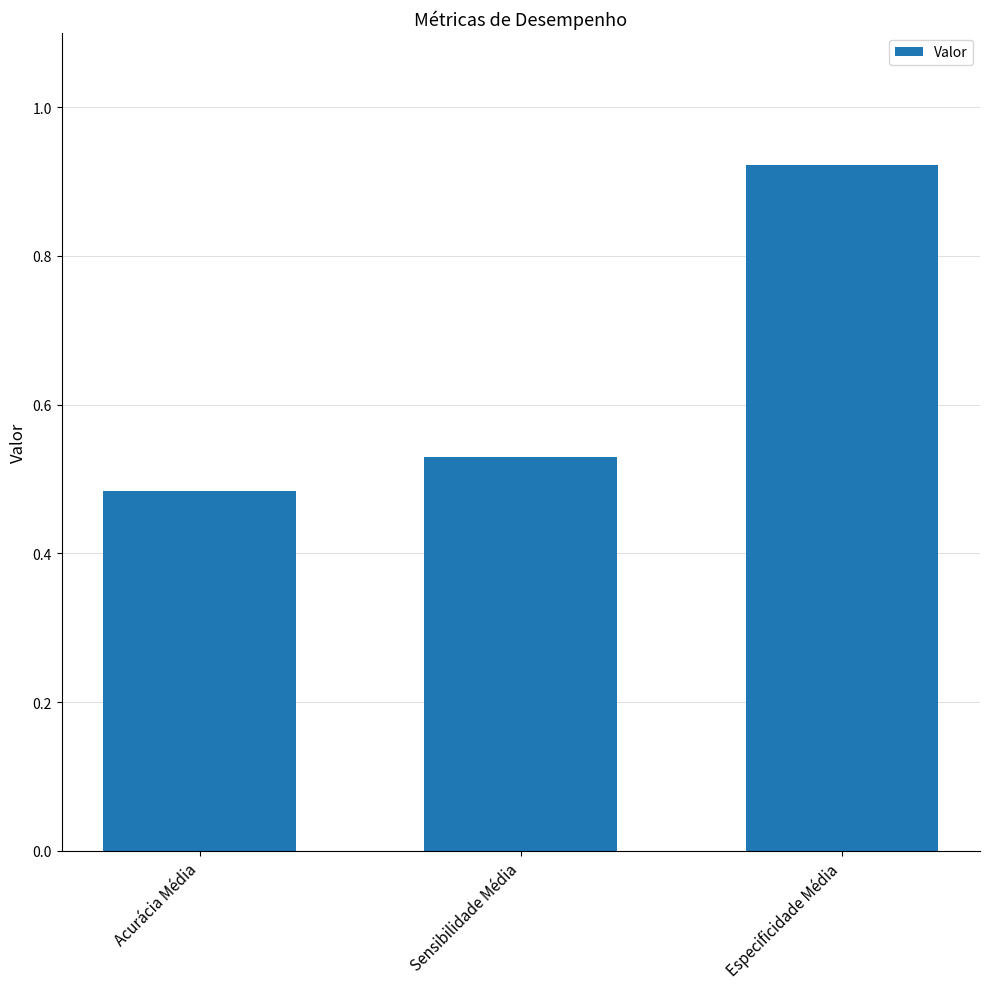

Is it true that the value at Especificidade Média is 1.5?

False